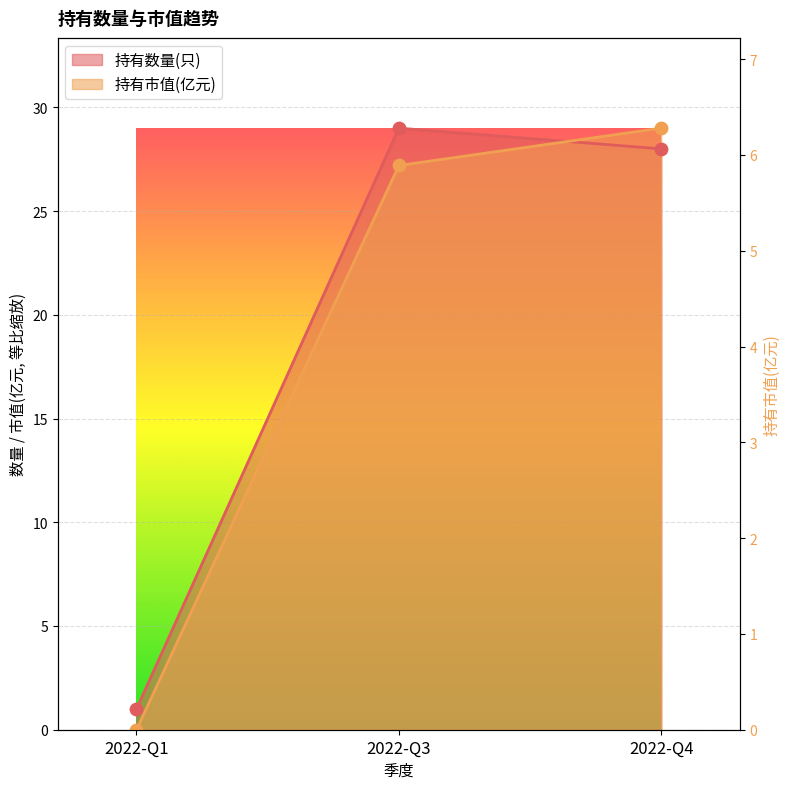

Is the value of 持有市值(亿元) at 2022-Q3 greater than the value of 持有数量(只) at 2022-Q4?

No